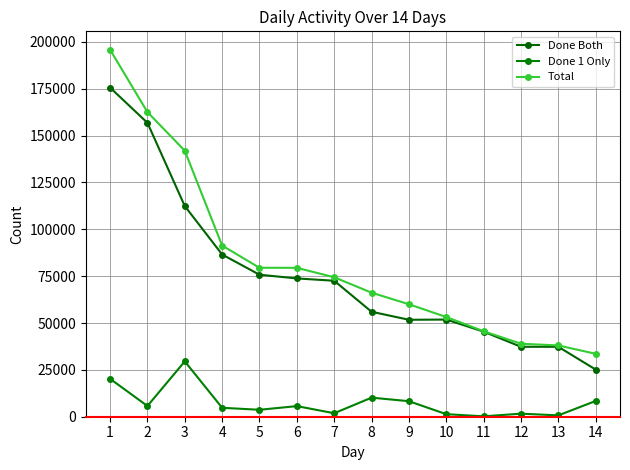

What is the highest value of the Total series?

195825